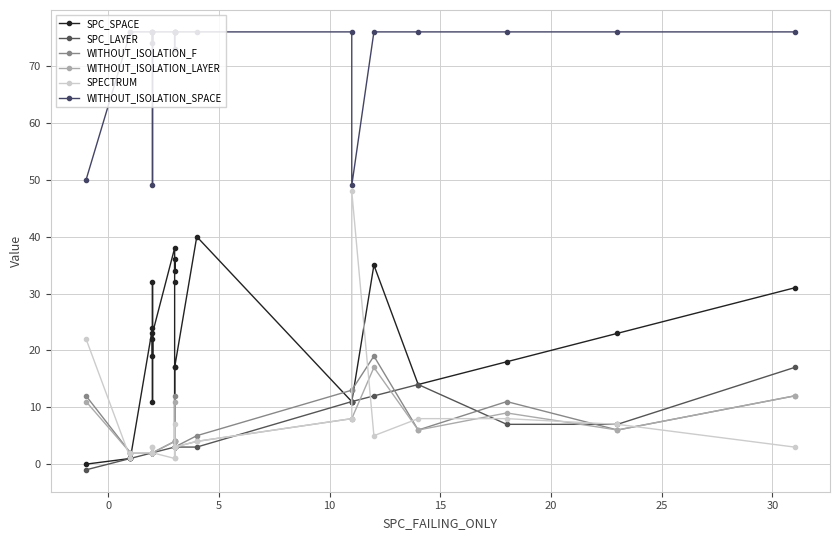

What is the difference between the maximum and minimum values in the SPECTRUM series?

47